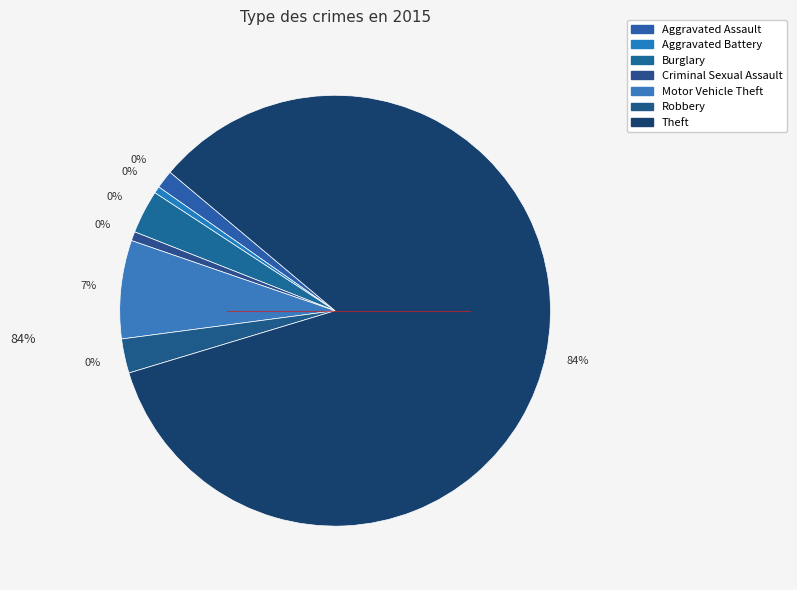

What is the majority slice?

Theft